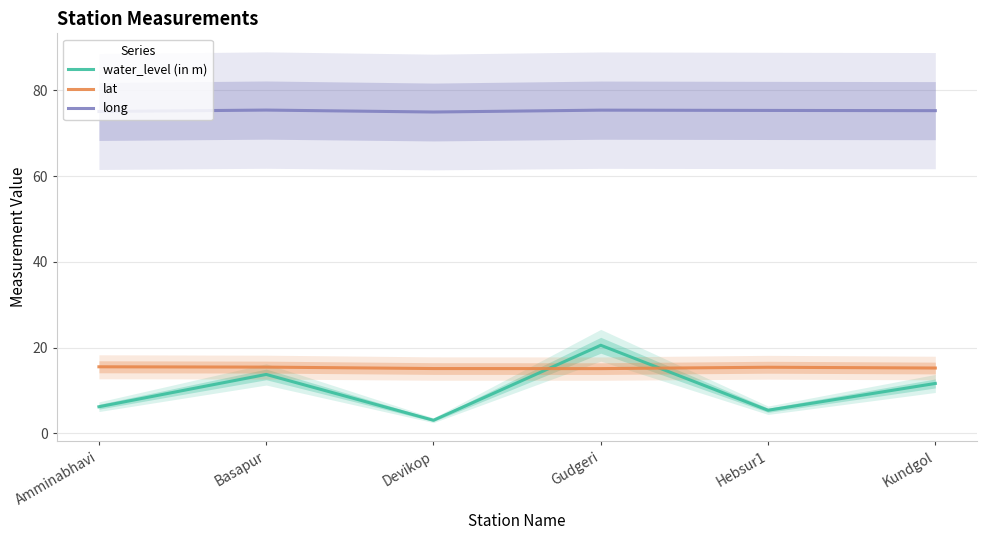

At Kundgol, list the series in order from largest to smallest.

long, lat, water_level (in m)